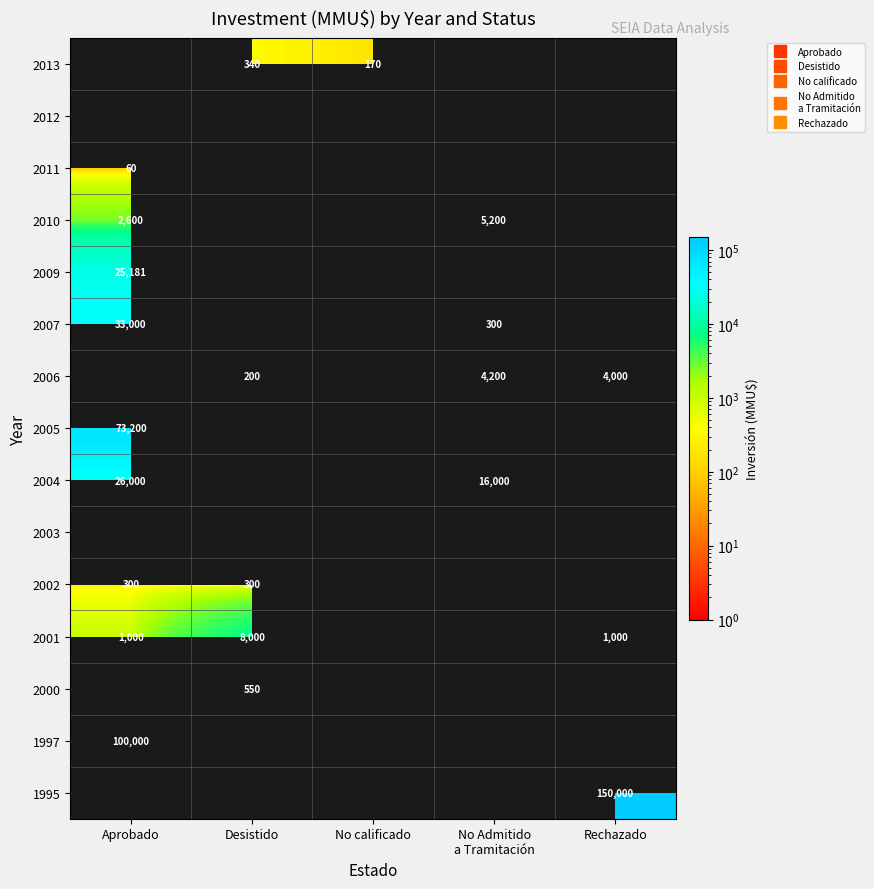

Rank the series by their average value, from lowest to highest.

2013, 2012, 2011, 2010, 2009, 2007, 2006, 2005, 2004, 2003, 2002, 2001, 2000, 1997, 1995